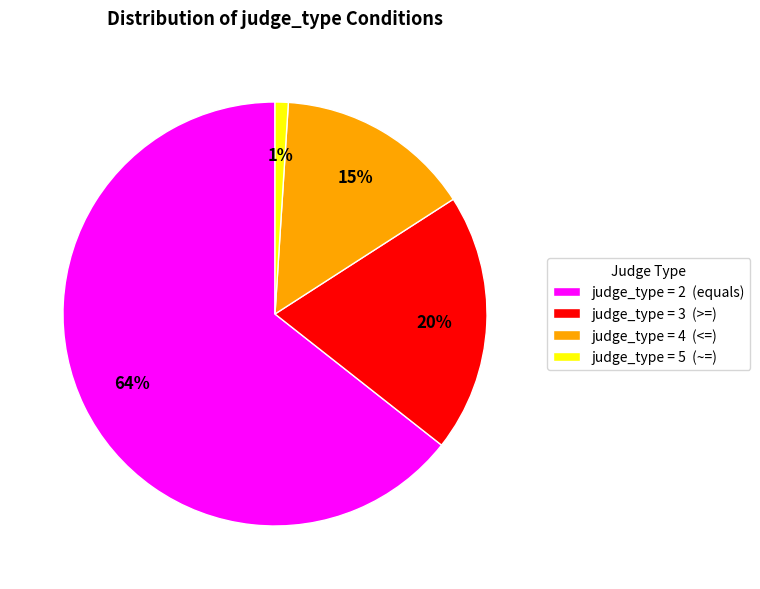

The judge_type = 5 (~=) slice represents 11% of the pie. True or false?

False